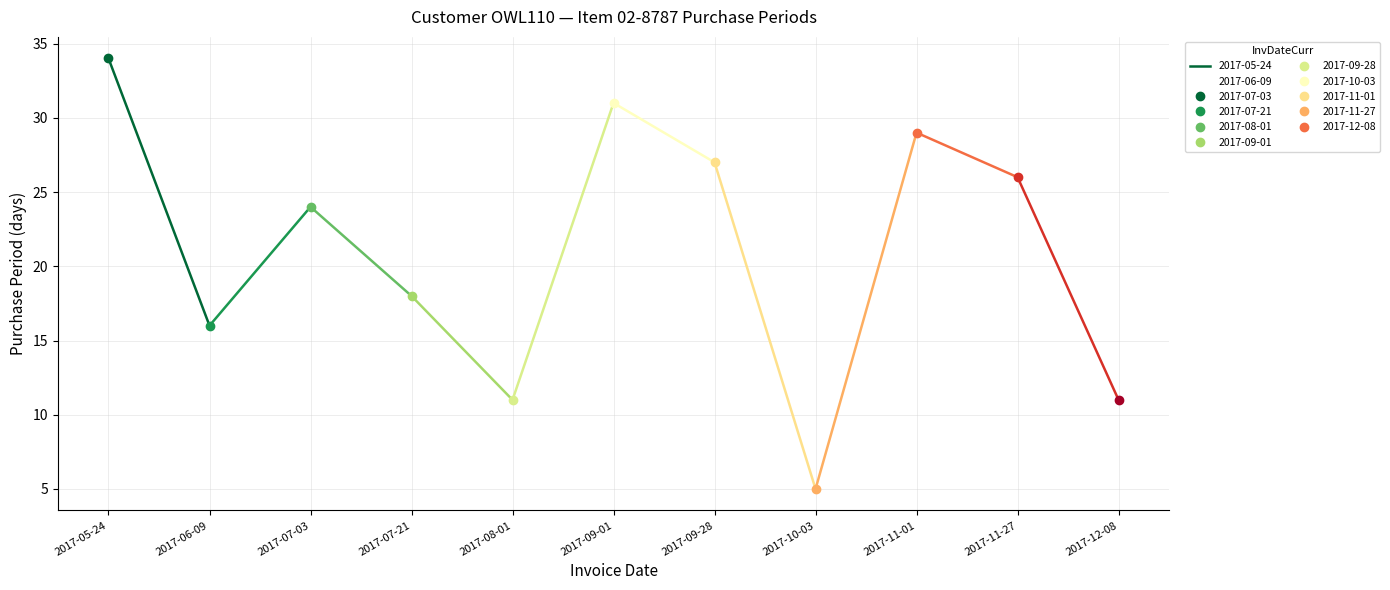

What is the change in value from 2017-09-28 to 2017-12-08?

-16